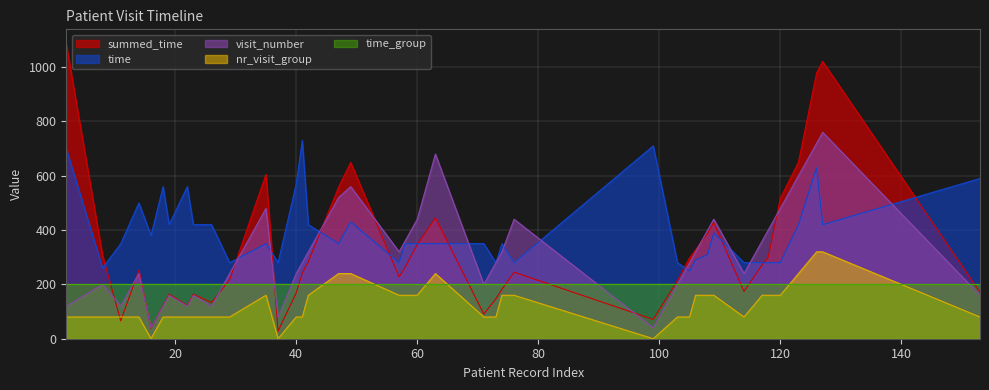

Which category has the highest value across all series?

2